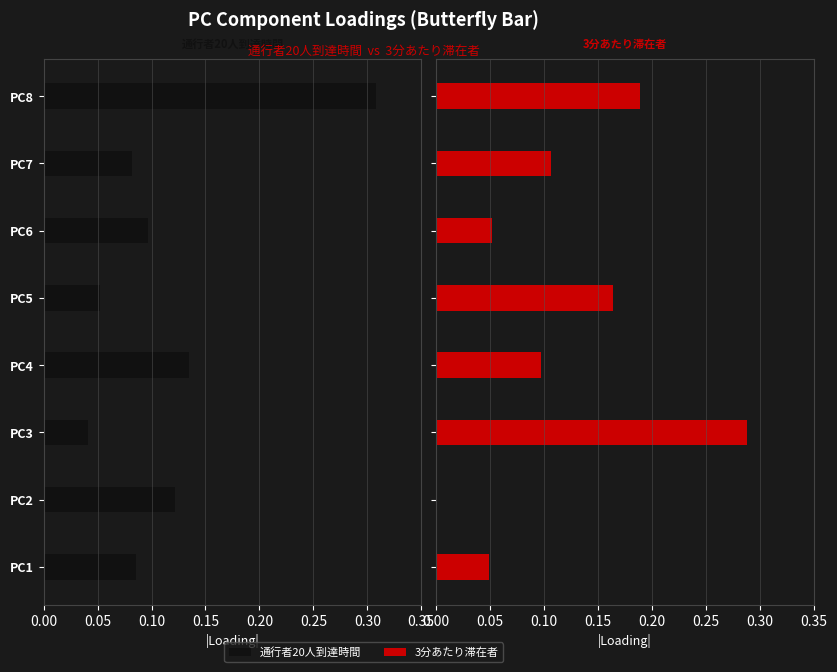

At PC6, list the series in order from smallest to largest.

3分あたり滞在者, 通行者20人到達時間